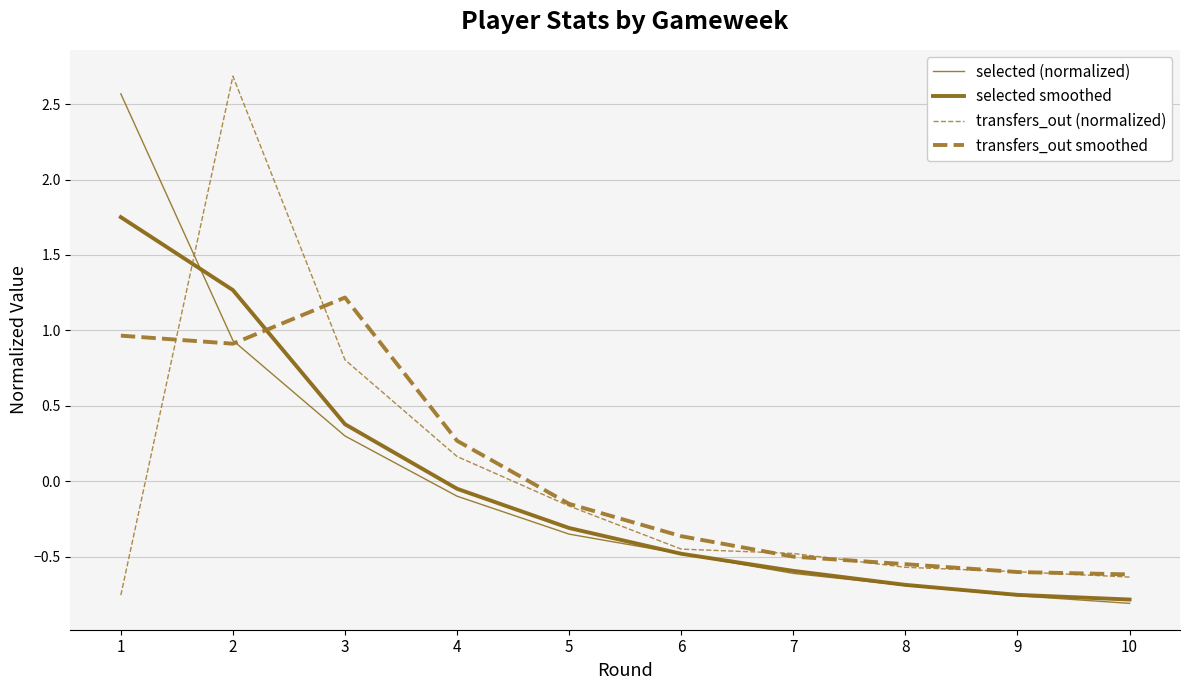

What is the difference between the maximum and minimum values in the selected smoothed series?

2.5